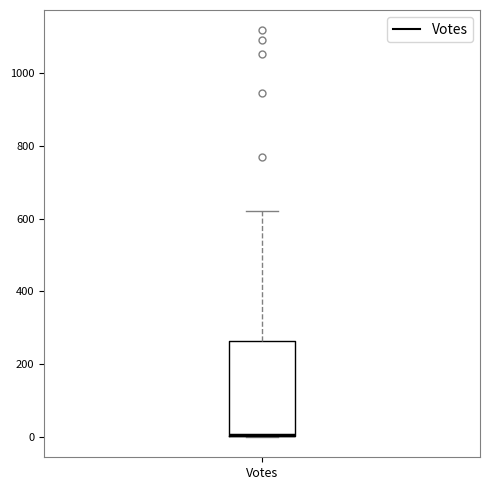

Read this box plot against the y-axis: the position of the median line, the range covered by the box, and the ends of both whiskers. The values are not printed on the chart, so give them approximately, as read against the axis.

median 0 (drawn on the box's lower edge), box 0 to 260, whiskers 0 to 620